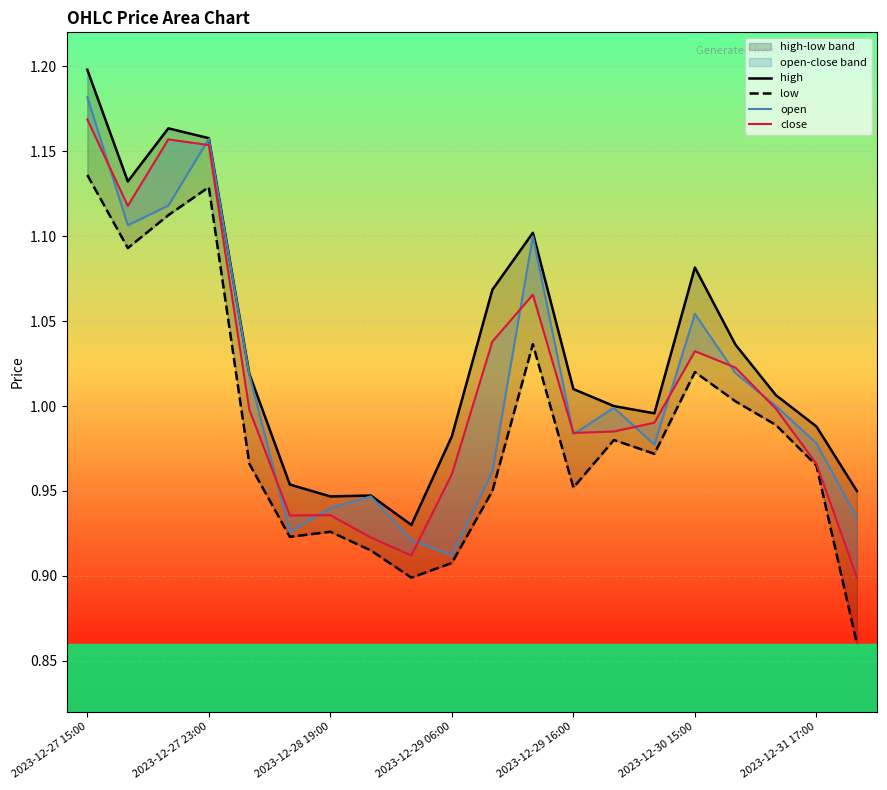

What is the value of the high point at the 5th from the left?

1.0